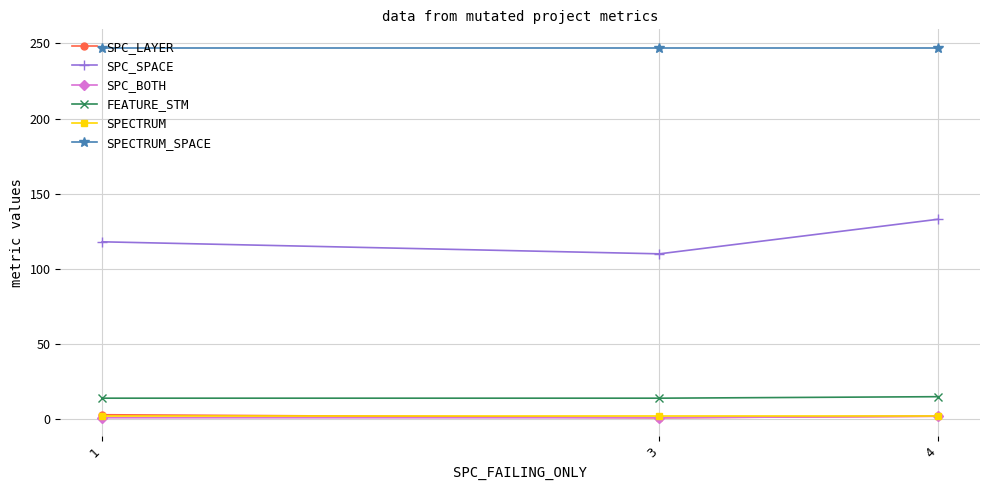

Does the chart display data point markers on the line(s)?

Yes